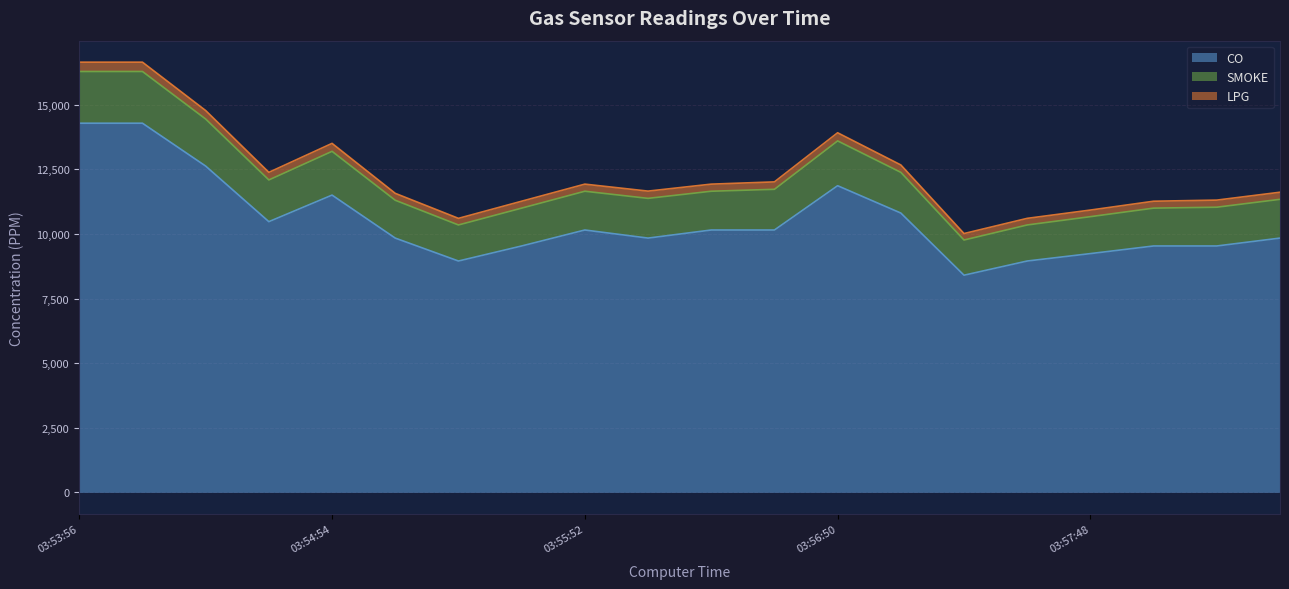

Where is SMOKE nearest to the value 13330?

03:54:54